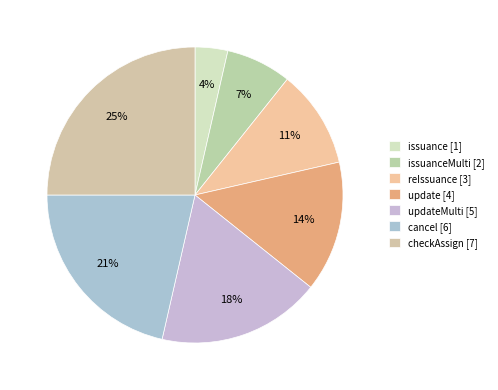

Rank the categories by value from lowest to highest.

issuance [1], issuanceMulti [2], reIssuance [3], update [4], updateMulti [5], cancel [6], checkAssign [7]